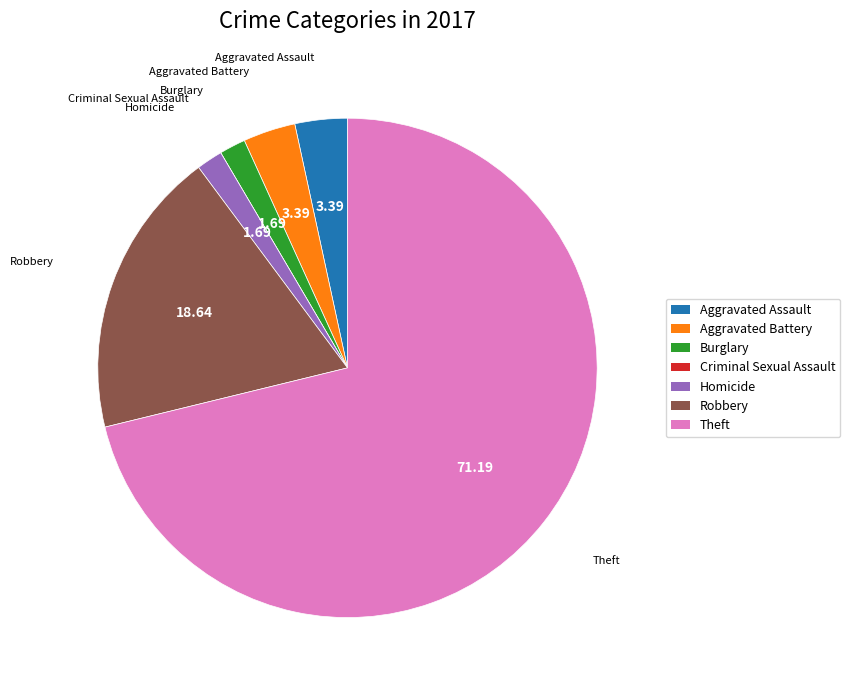

Does any single category account for the majority?

Yes